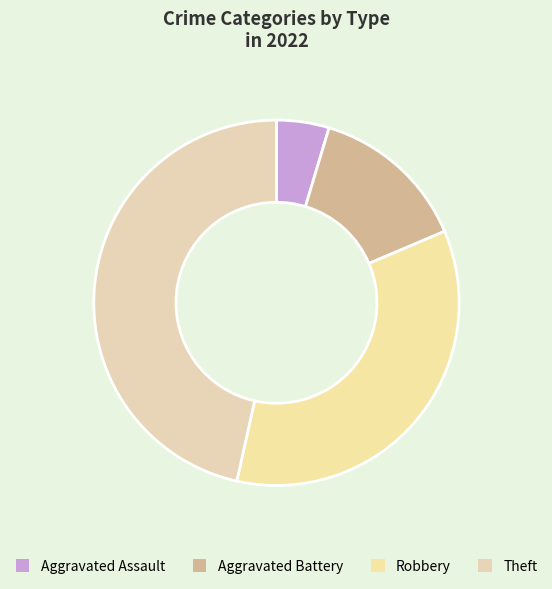

How much of the chart is everything except Robbery?

65.1%